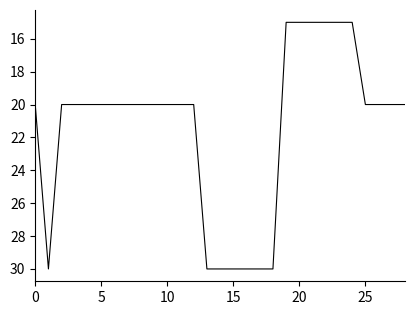

What is the difference between the maximum and minimum values?

15